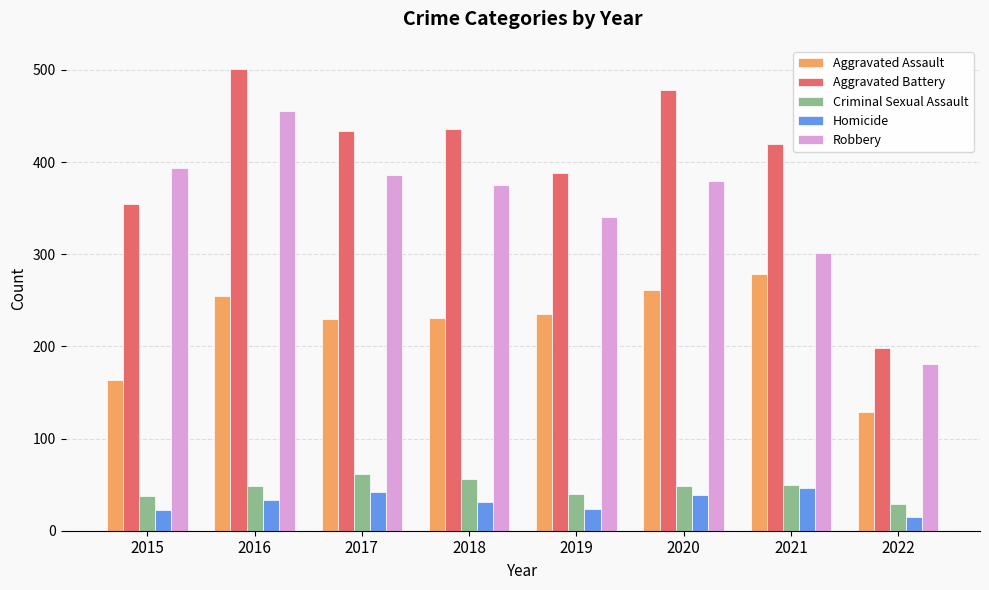

True or false: Aggravated Assault has a value of 131 at 2020.

False